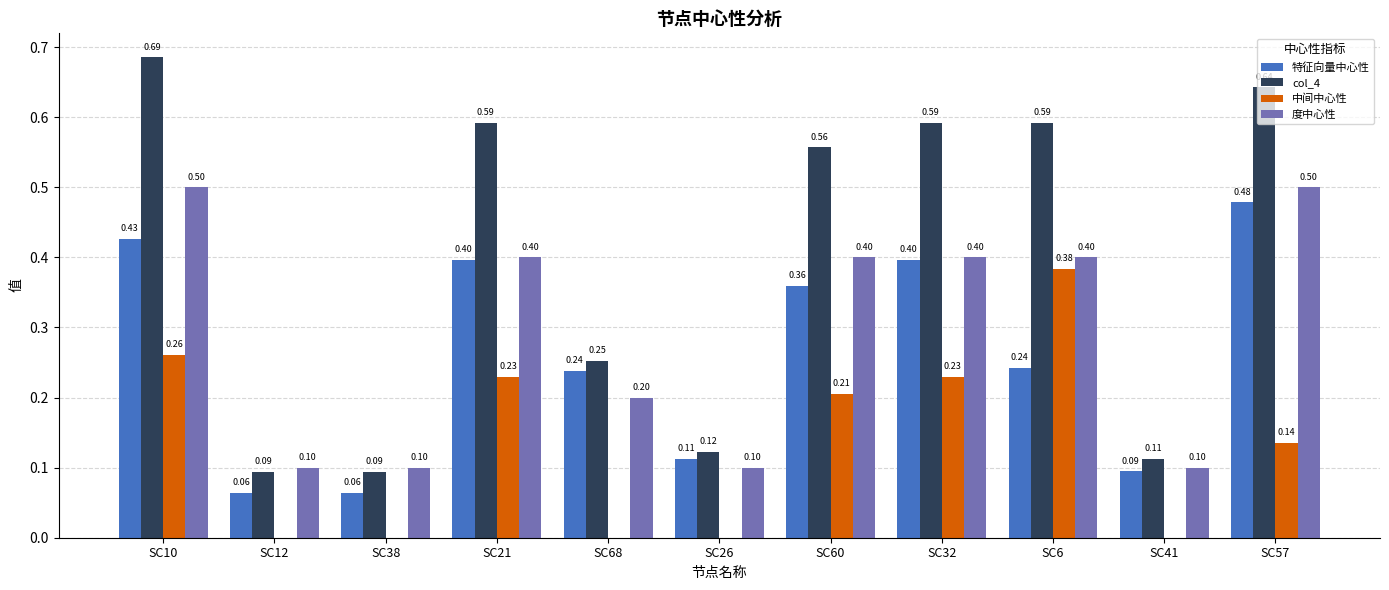

What is the sum of the 特征向量中心性 values at SC41 and SC32?

0.5